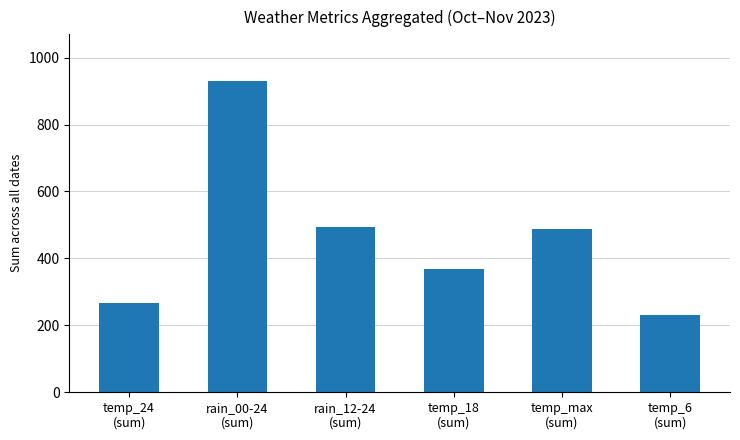

What is the value of the 5th bar from the left?

489